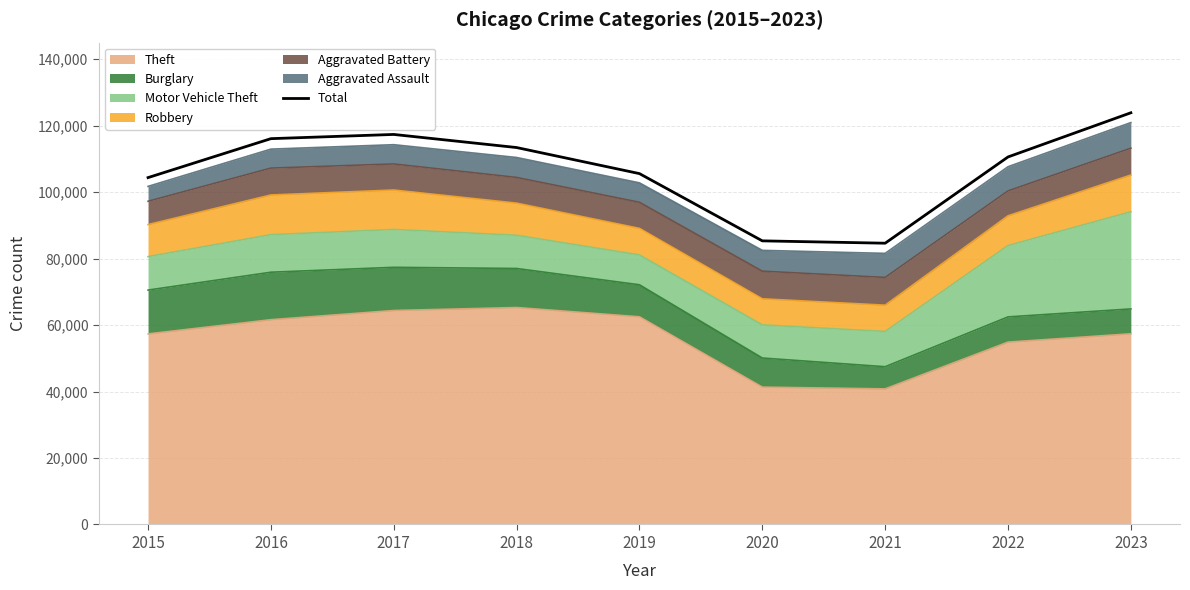

Which label corresponds to the smallest value in the chart?

2021